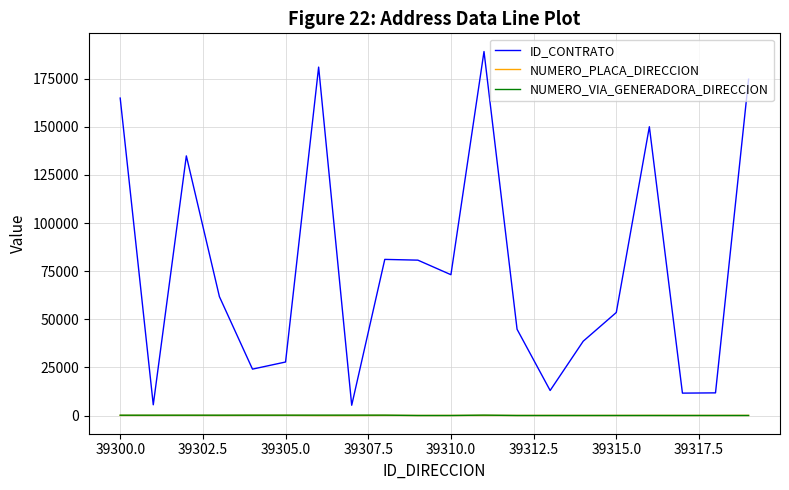

What is the difference between the maximum and minimum values in the NUMERO_VIA_GENERADORA_DIRECCION series?

185